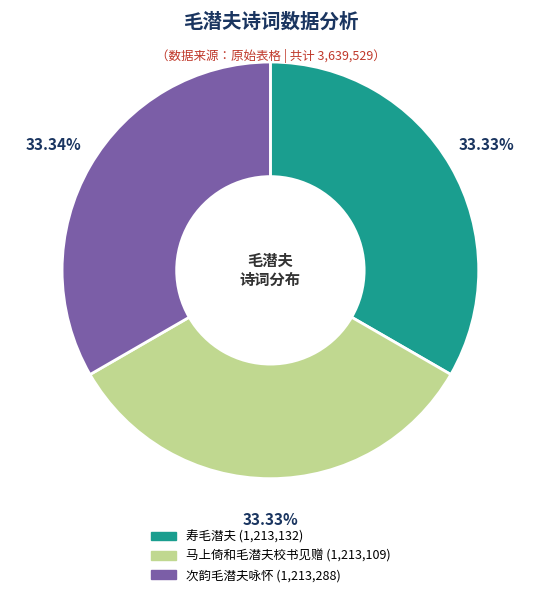

Approximately how many times larger is the value at 次韵毛潜夫咏怀 compared to 马上倚和毛潜夫校书见赠?

1.0